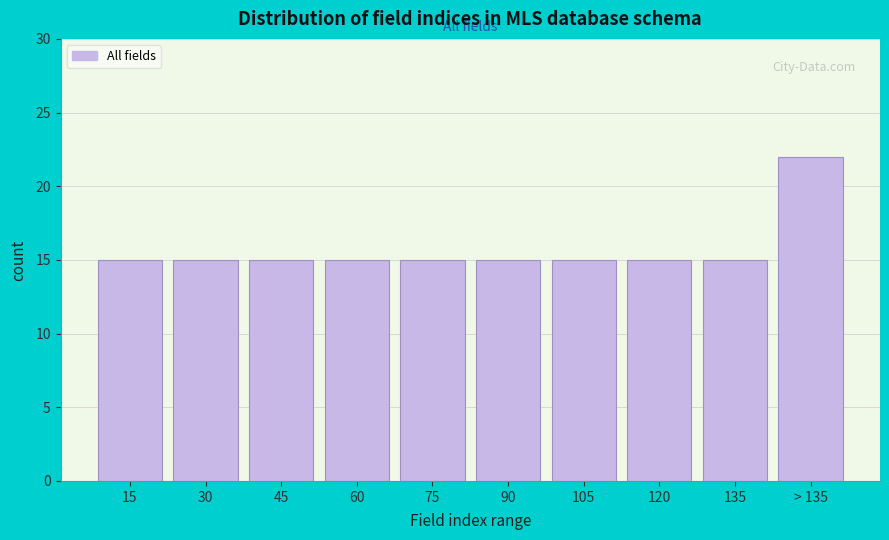

Reading right to left, what are all the values shown in this chart?

> 135=22	135=15	120=15	105=15	90=15	75=15	60=15	45=15	30=15	15=15